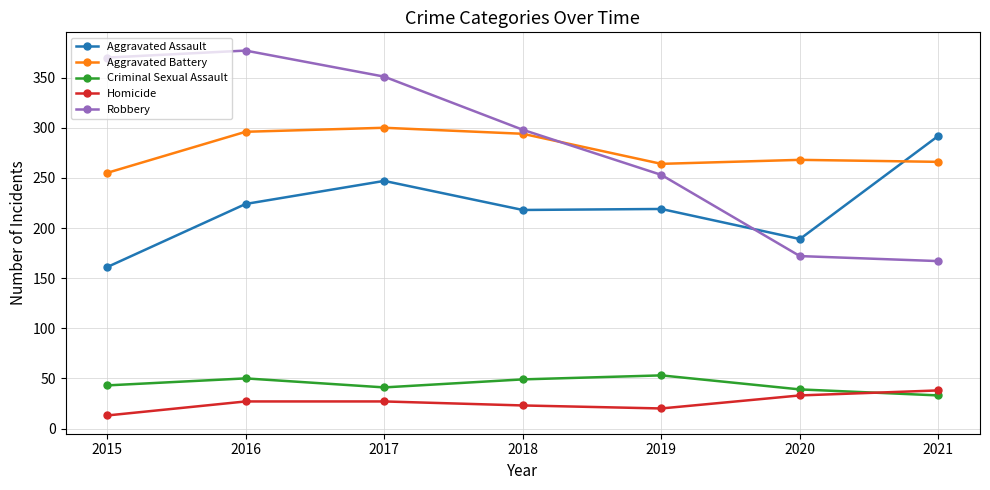

Which series changed the most between 2016 and 2020?

Robbery